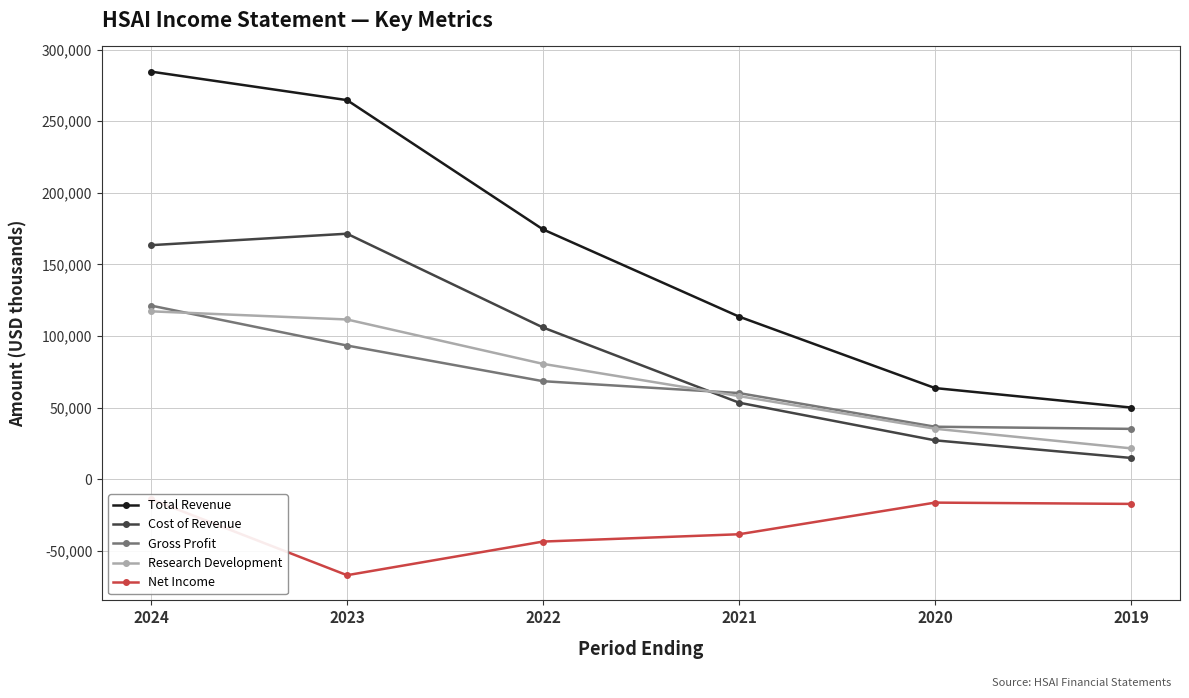

Does the chart have visible grid lines?

Yes